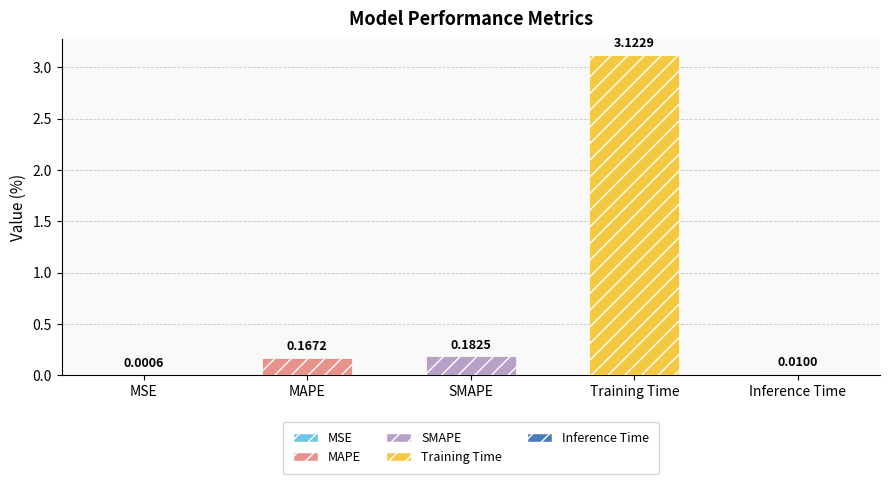

At which category does the chart reach its peak across all series?

Training Time